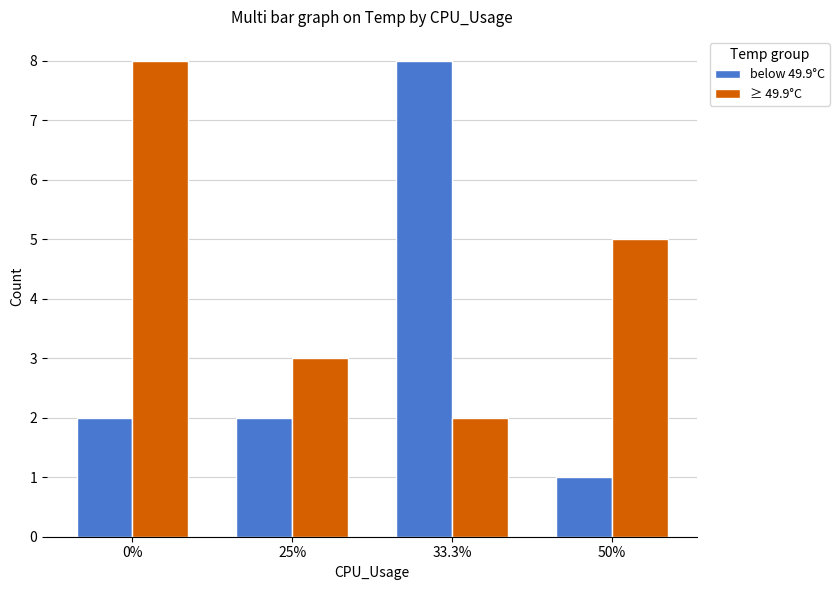

What is the highest value of the ≥ 49.9°C series?

8